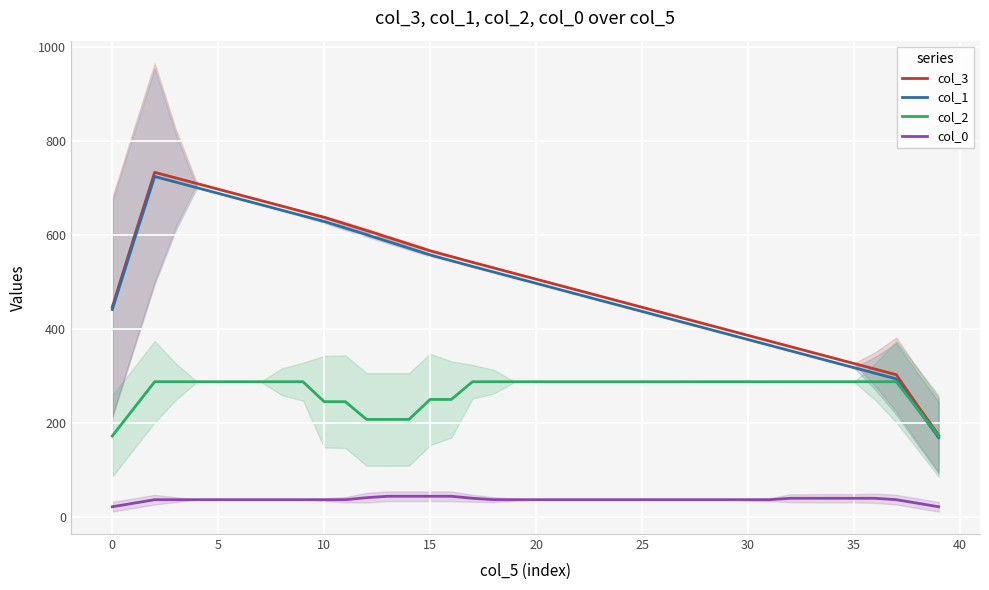

True or false: col_0 and col_1 cross at least once.

False